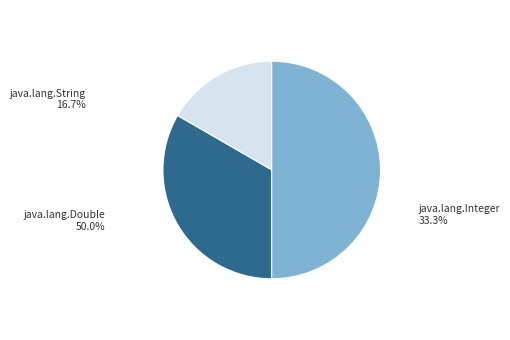

Combined, what portion of the pie is java.lang.Double and java.lang.Integer?

83.3%